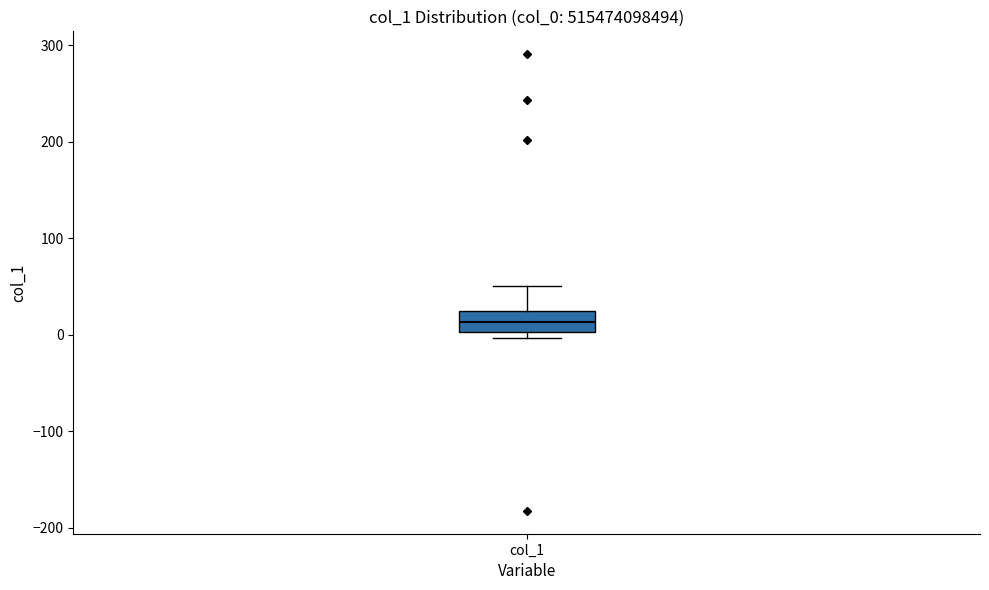

Read this box plot against the y-axis: the position of the median line, the range covered by the box, and the ends of both whiskers. The values are not printed on the chart, so give them approximately, as read against the axis.

median 10, box 0 to 30, whiskers 0 (just below the box's lower edge) to 50